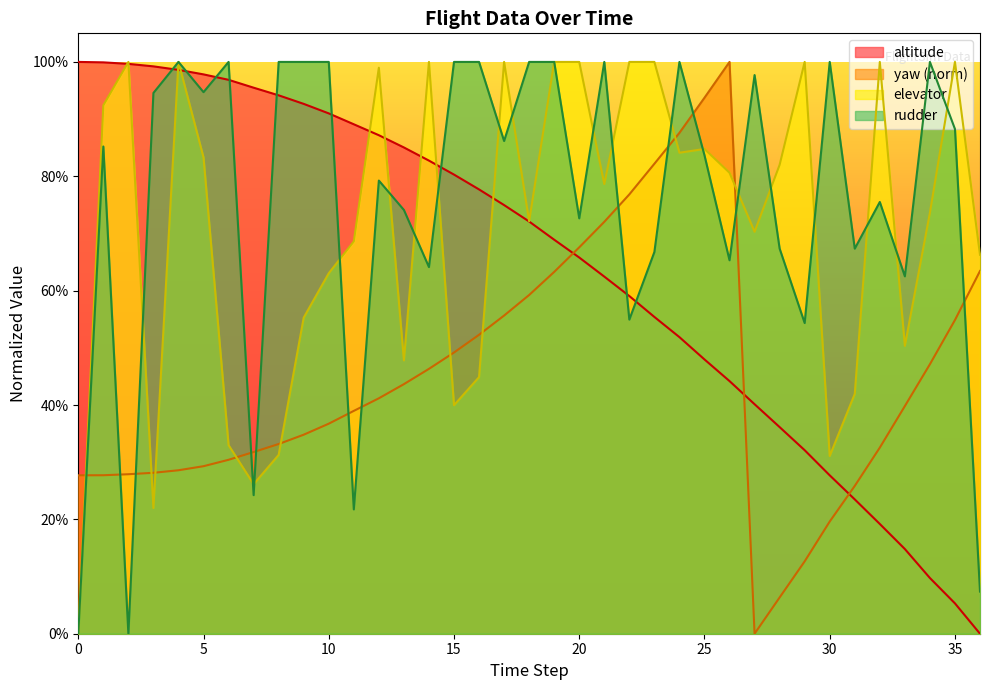

At how many categories does at least one series exceed 0?

37